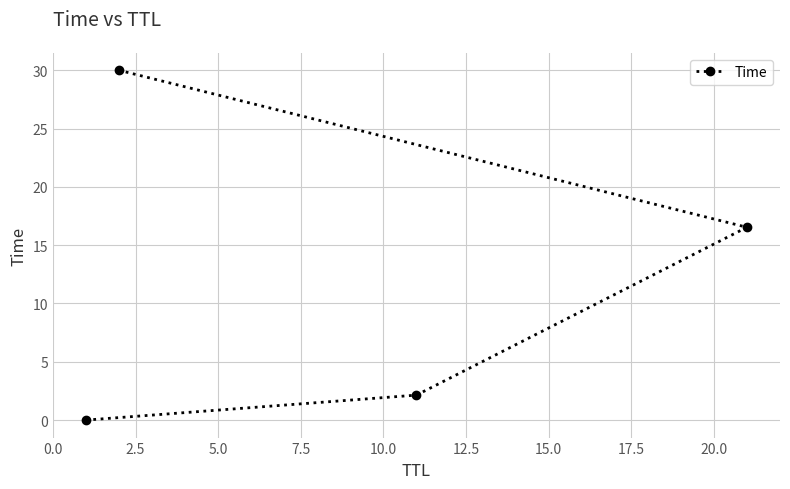

What is the greatest value displayed?

30.0